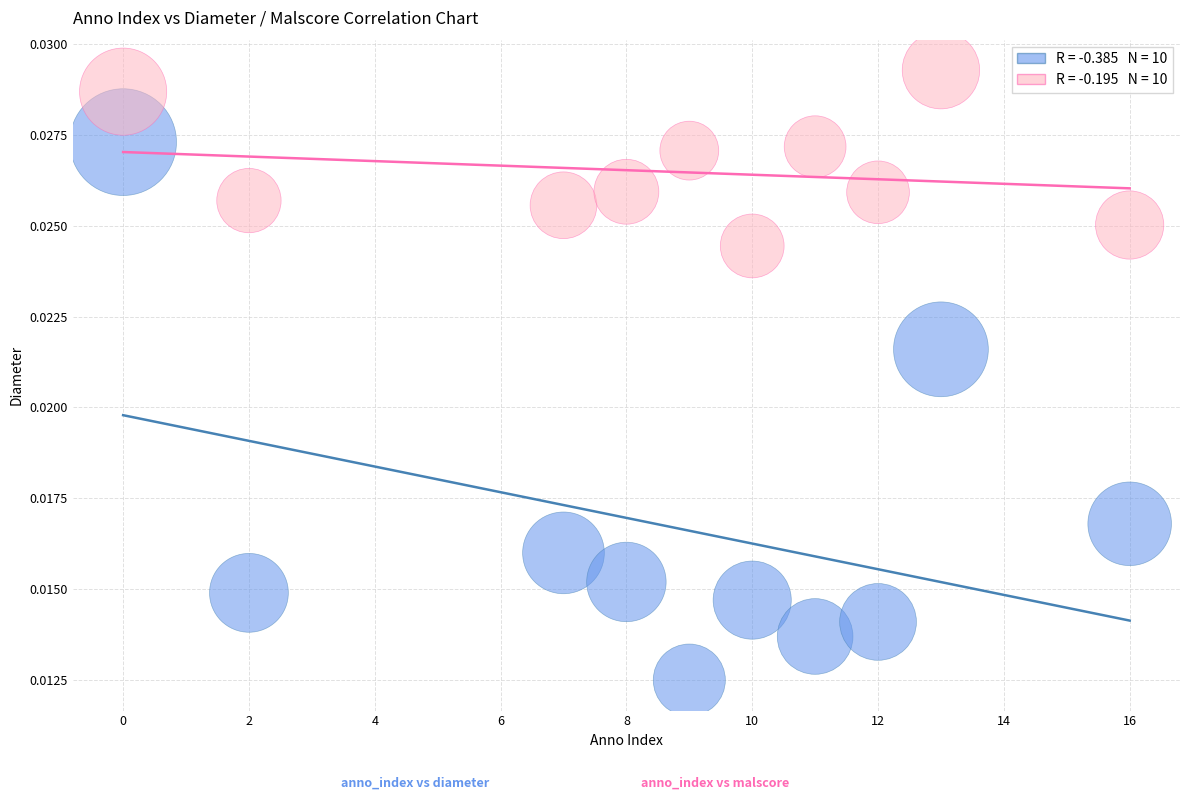

Across all data points, what is the range of X values (max minus min)?

16.0